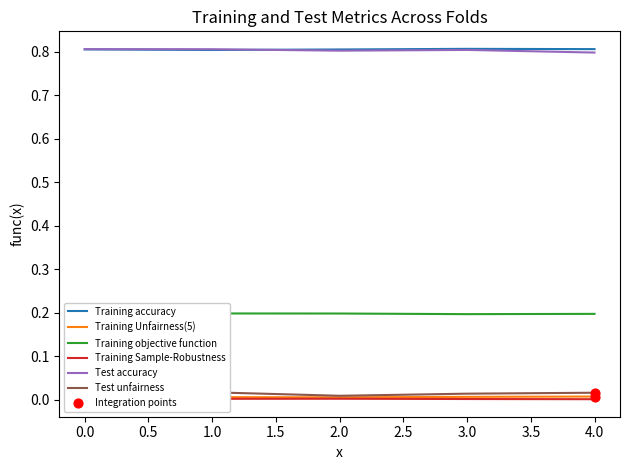

What are all the series names shown in the legend?

Training accuracy, Training Unfairness(5), Training objective function, Training Sample-Robustness, Test accuracy, Test unfairness